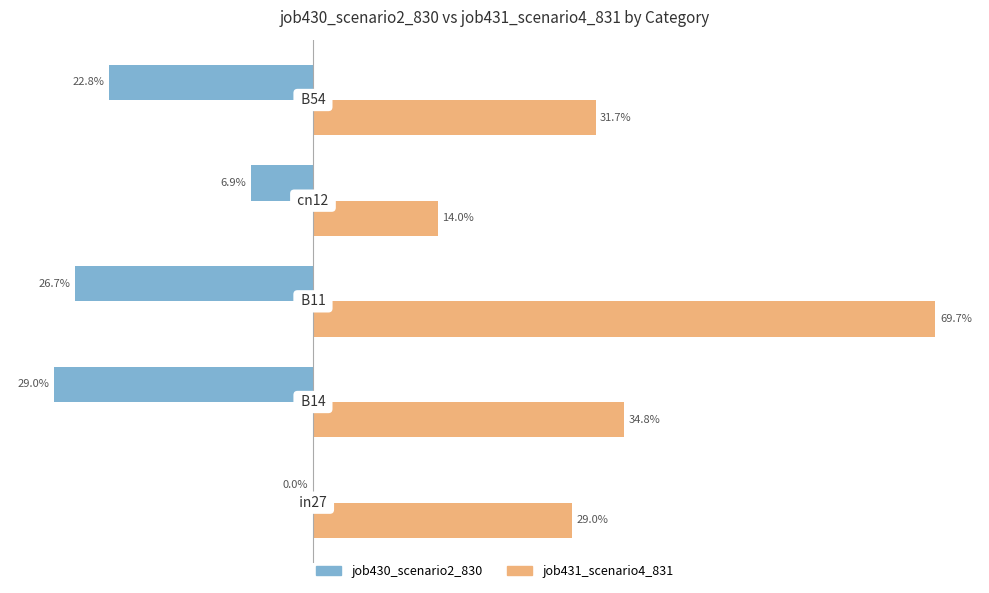

What are all the series names shown in the legend?

job430_scenario2_830, job431_scenario4_831